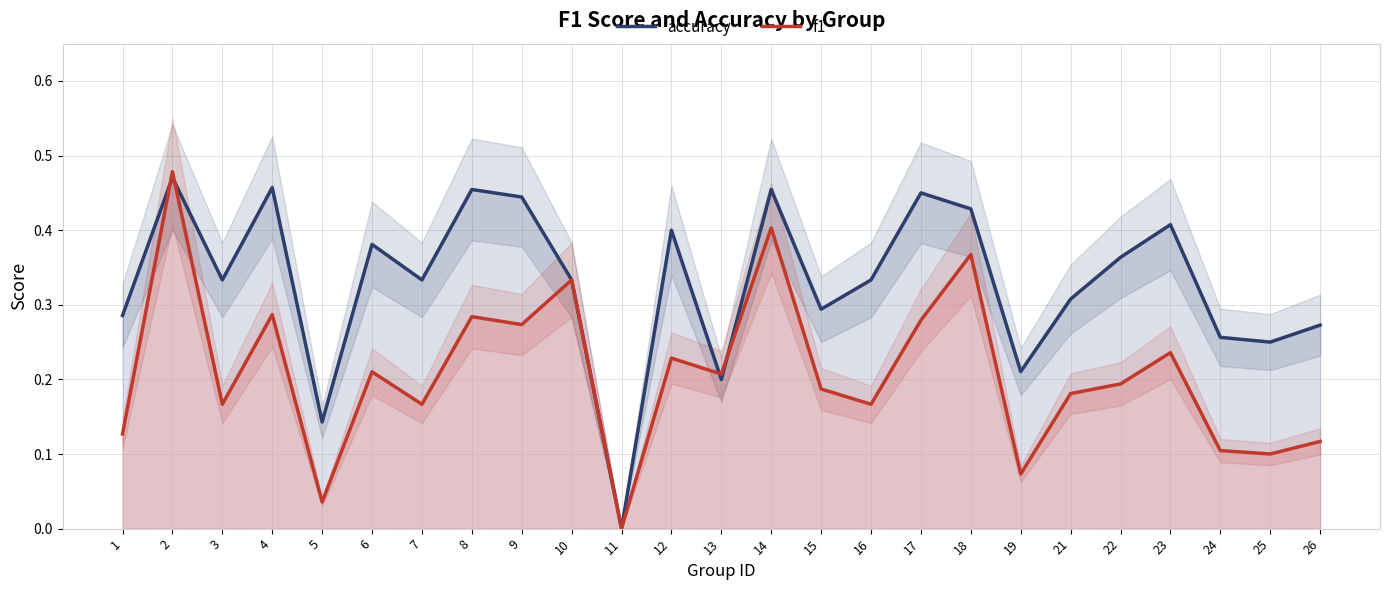

What is the total value across all series at 15?

0.5